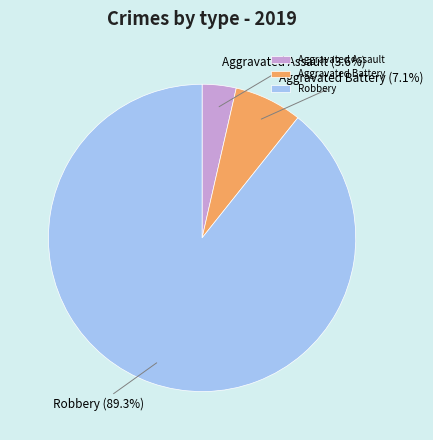

Combined, what portion of the pie is Aggravated Assault and Robbery?

92.9%